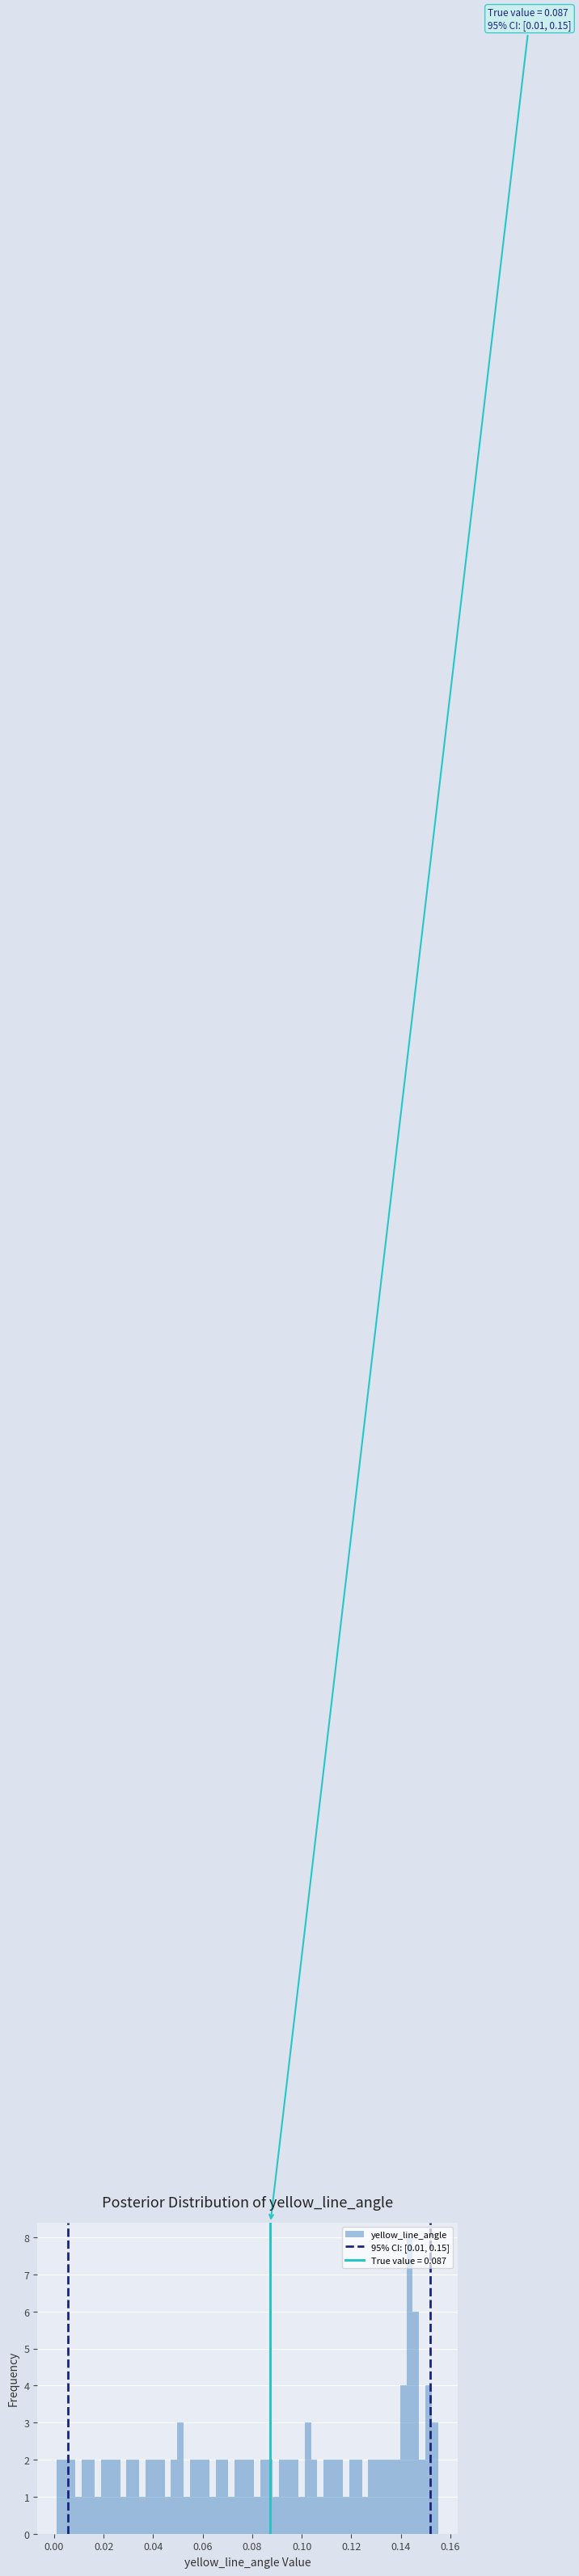

Read against the x-axis, roughly where is the centre of the tallest bar?

0.144